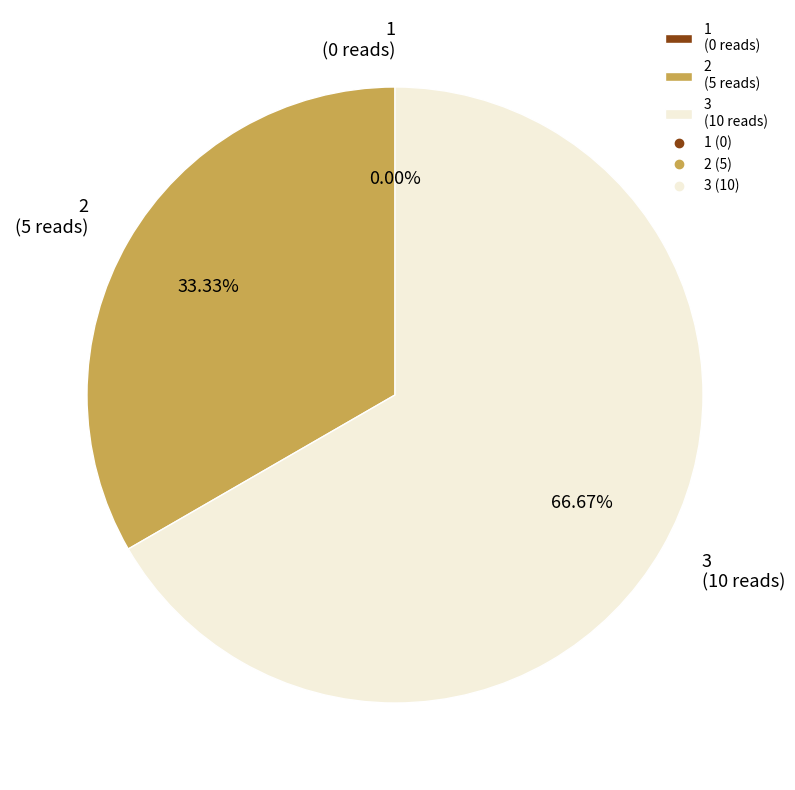

How many segments does this pie chart have?

3